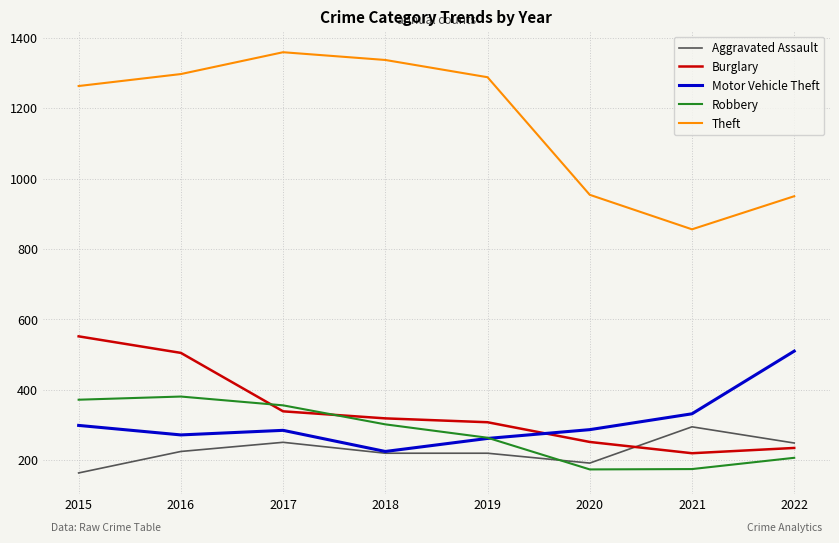

True or false: Theft and Robbery intersect in this chart.

False